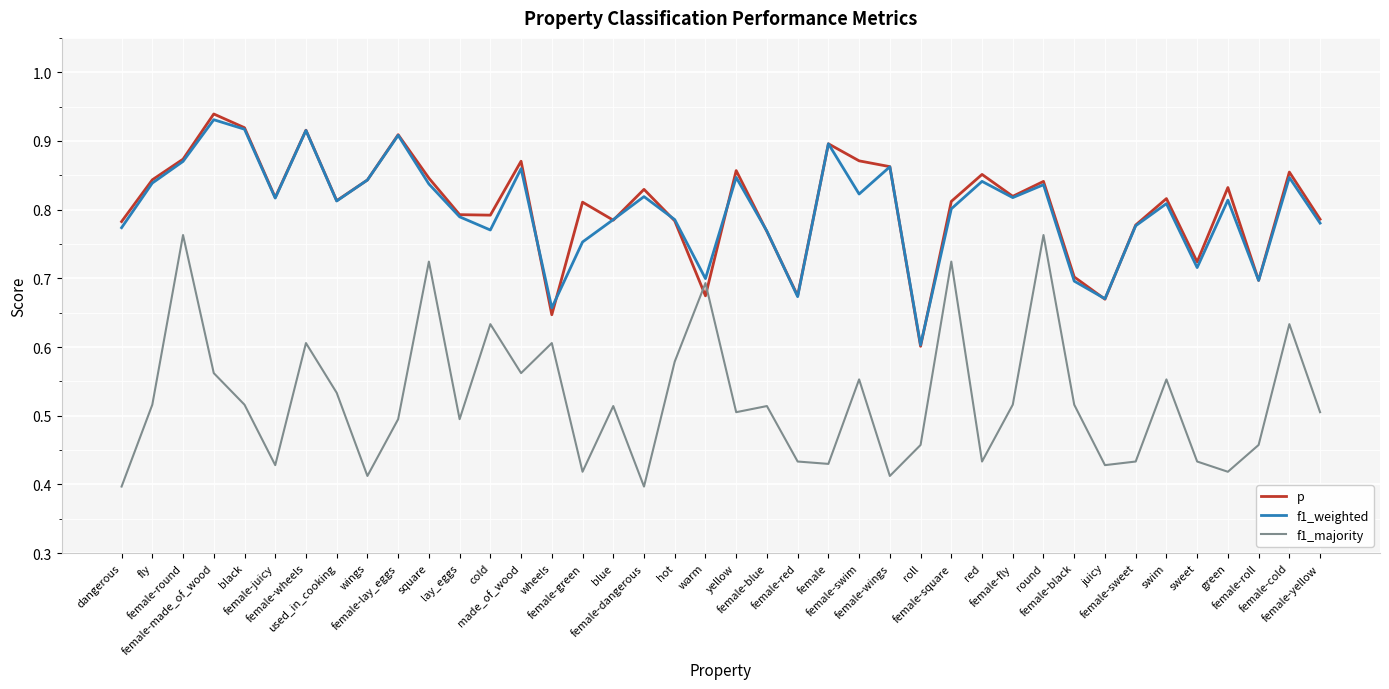

What position from the right is red?

12